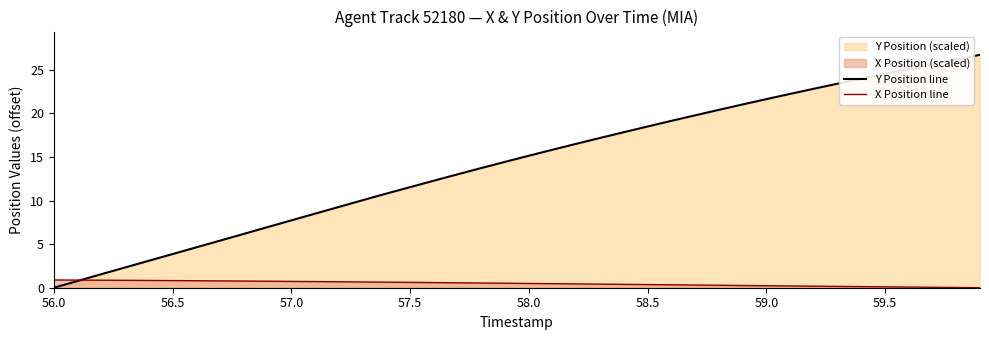

List the series in order of their peak value, highest first.

Y Position line, X Position line